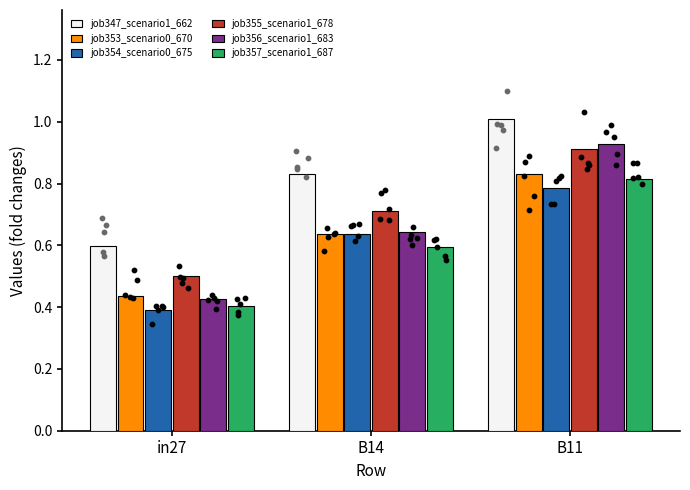

Which series has the largest total across all categories?

job347_scenario1_662